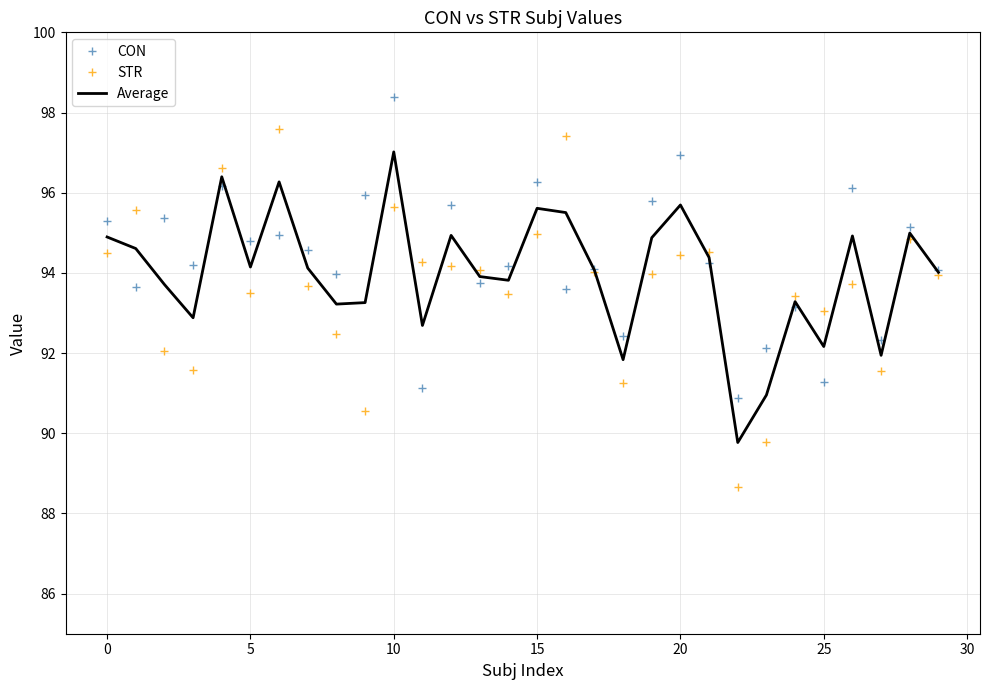

Which series has the widest spread of values?

STR